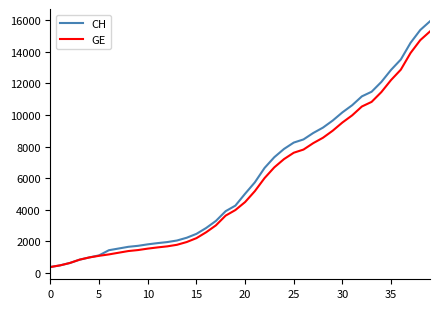

What is the maximum value shown in the chart?

15926